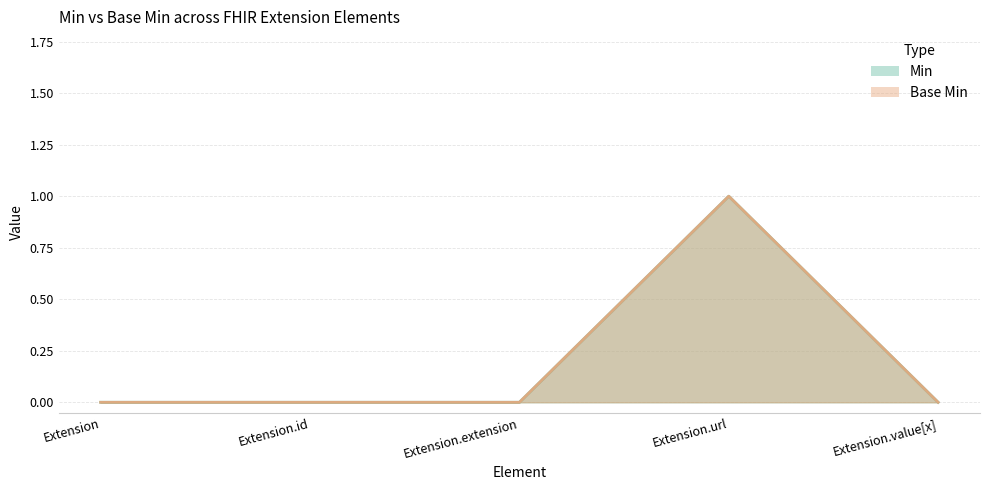

What are all the series names shown in the legend?

Min, Base Min